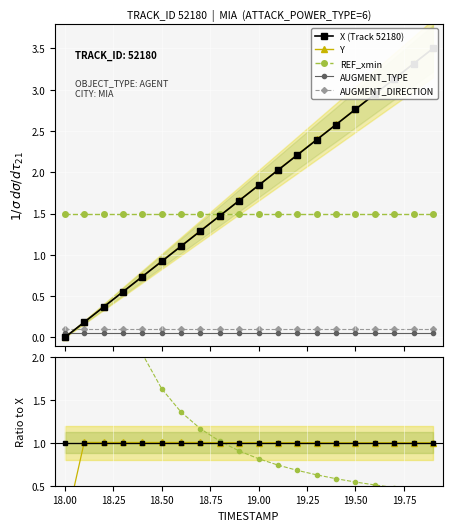

What value does the Y series have at 18.25?

1.0